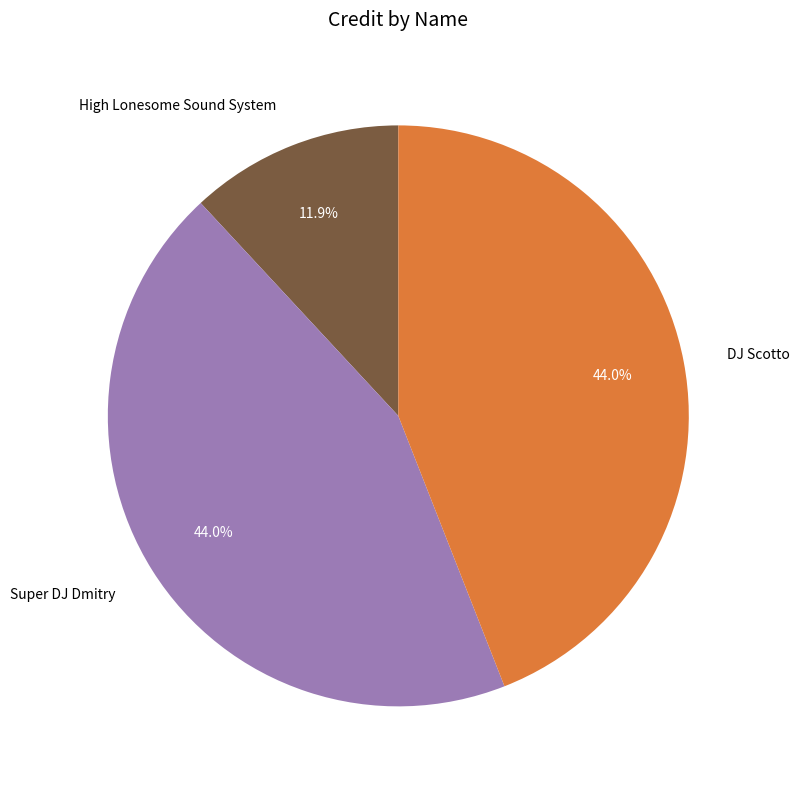

What percentage is NOT represented by DJ Scotto?

56.0%